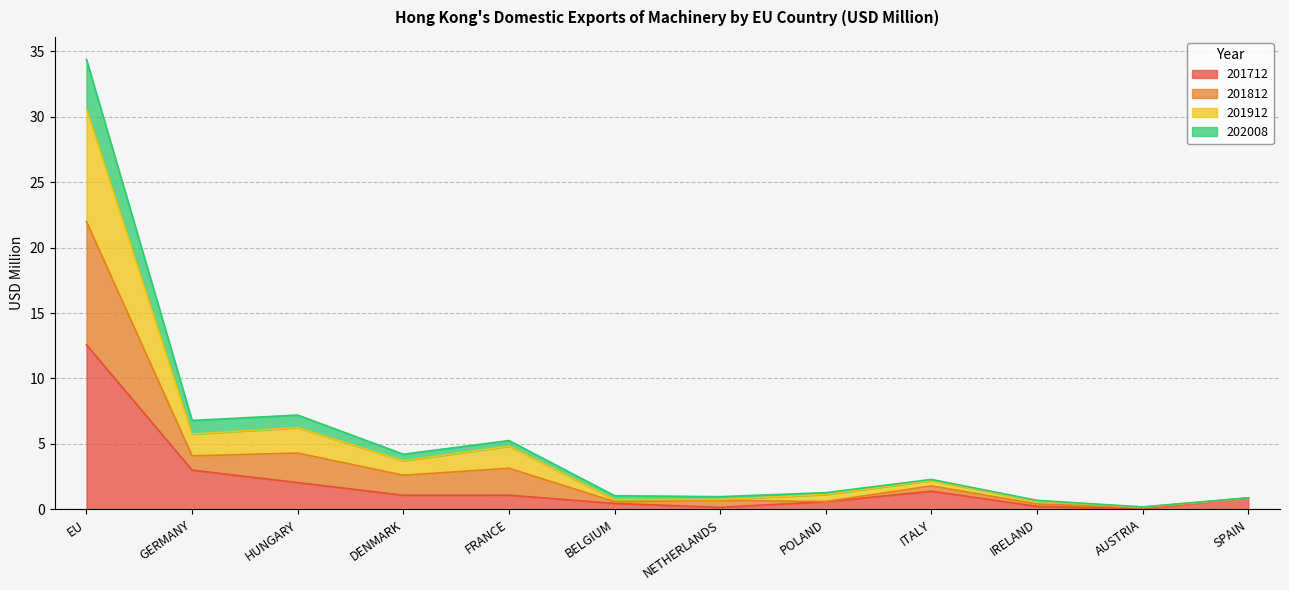

What is the highest value of the 201712 series?

12.6